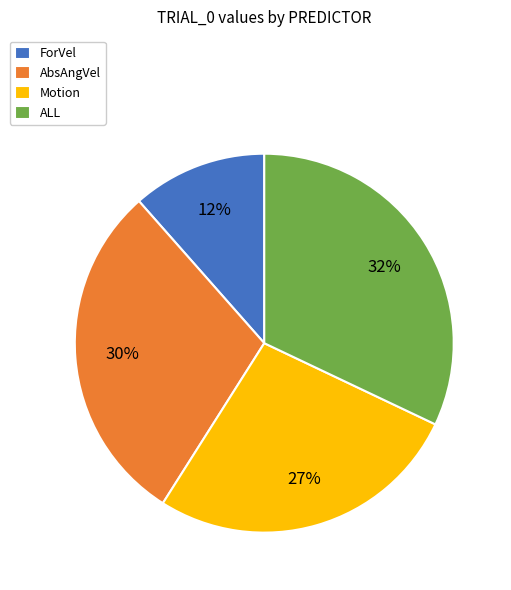

Which slice is the largest?

ALL